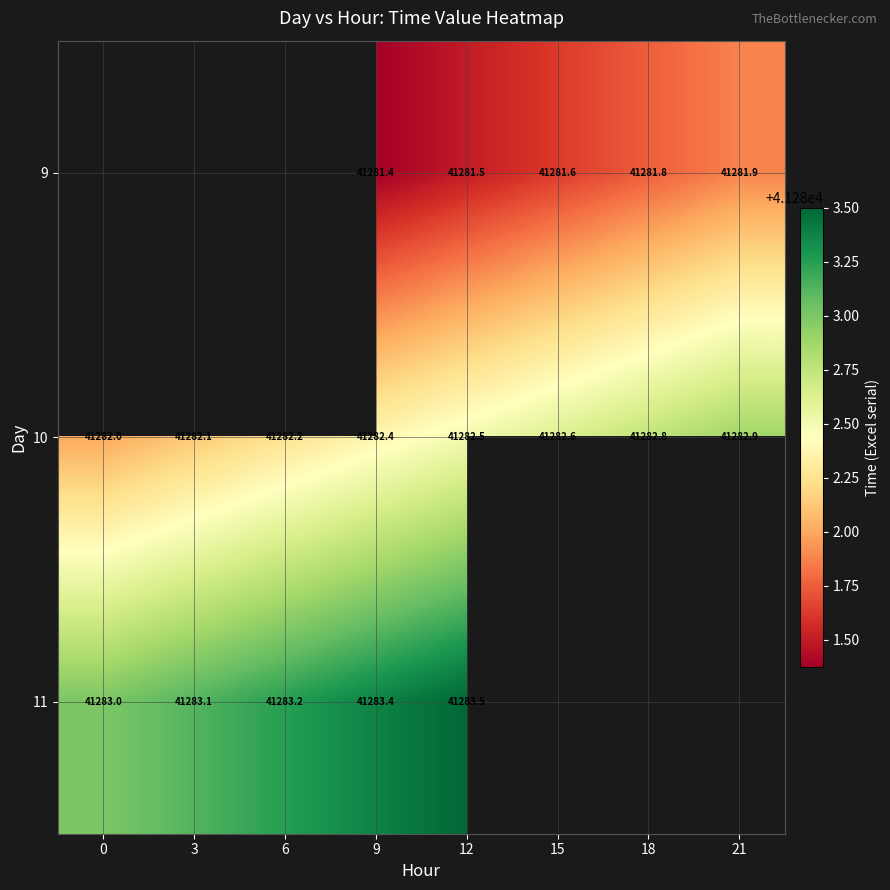

Read the 9 value at 21.

41281.9